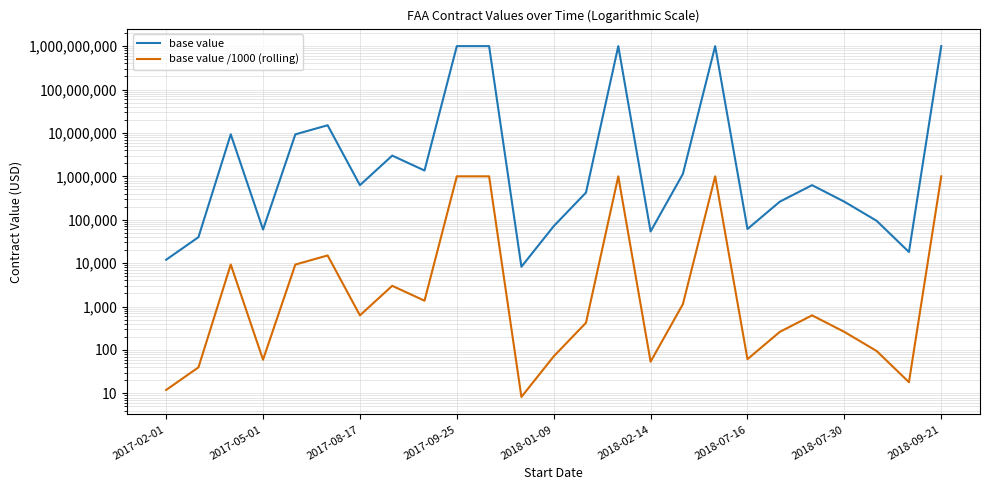

What is the difference between the maximum and minimum values in the base value series?

999991749.9